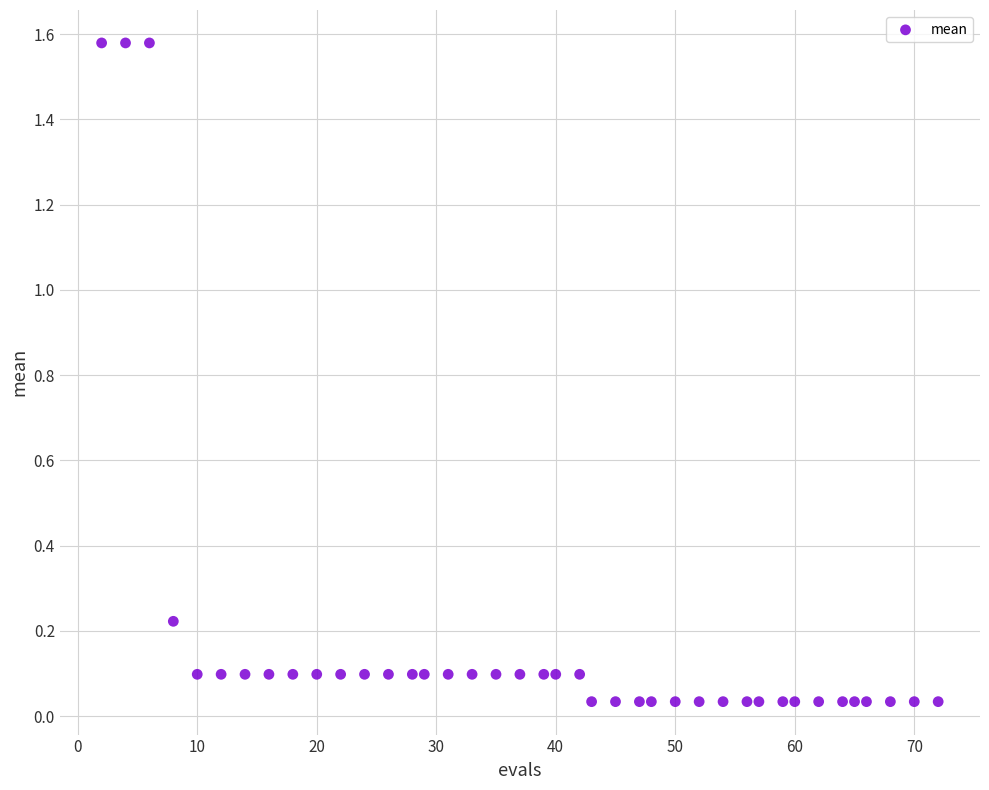

What is the range of Y values (max minus min)?

1.5